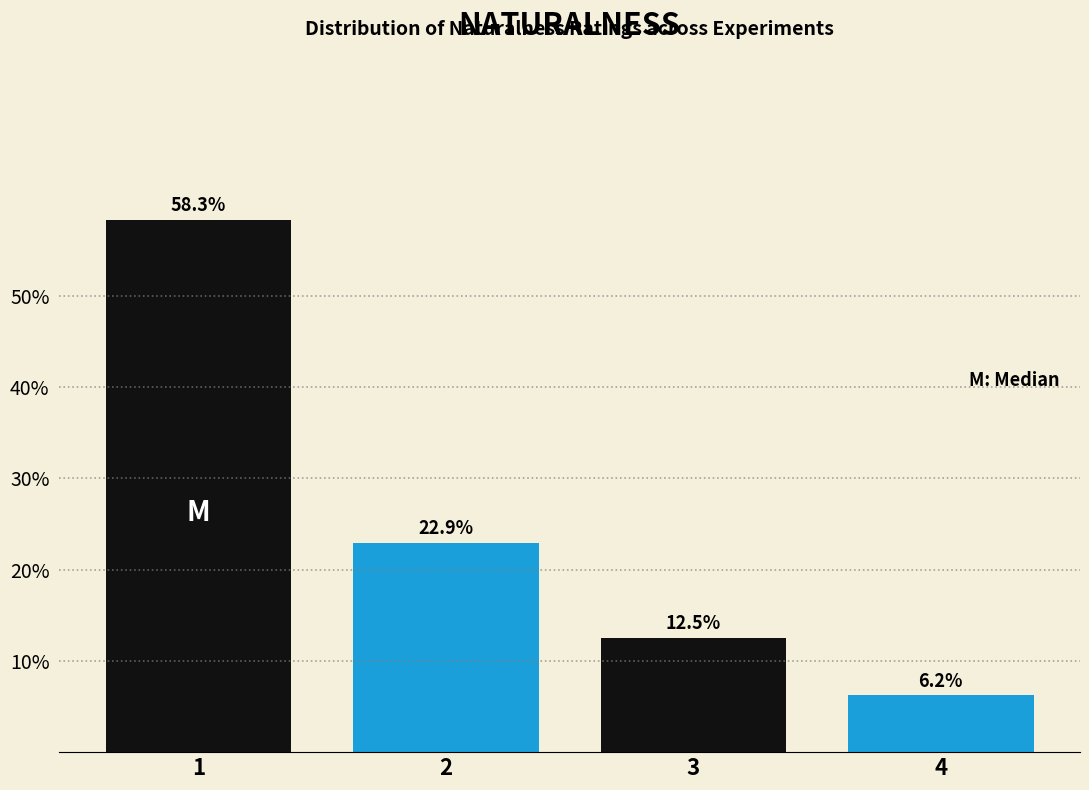

Which category has the lowest value across all series?

4